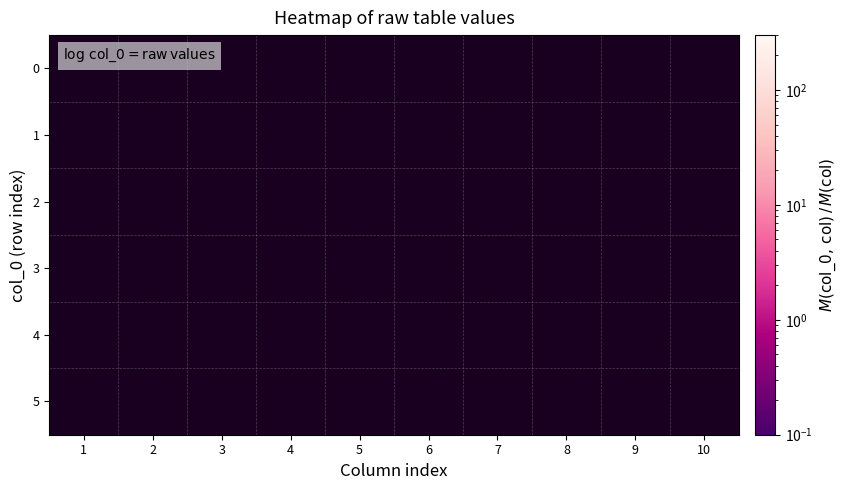

Rank the series by their maximum value, from highest to lowest.

0, 1, 2, 3, 4, 5